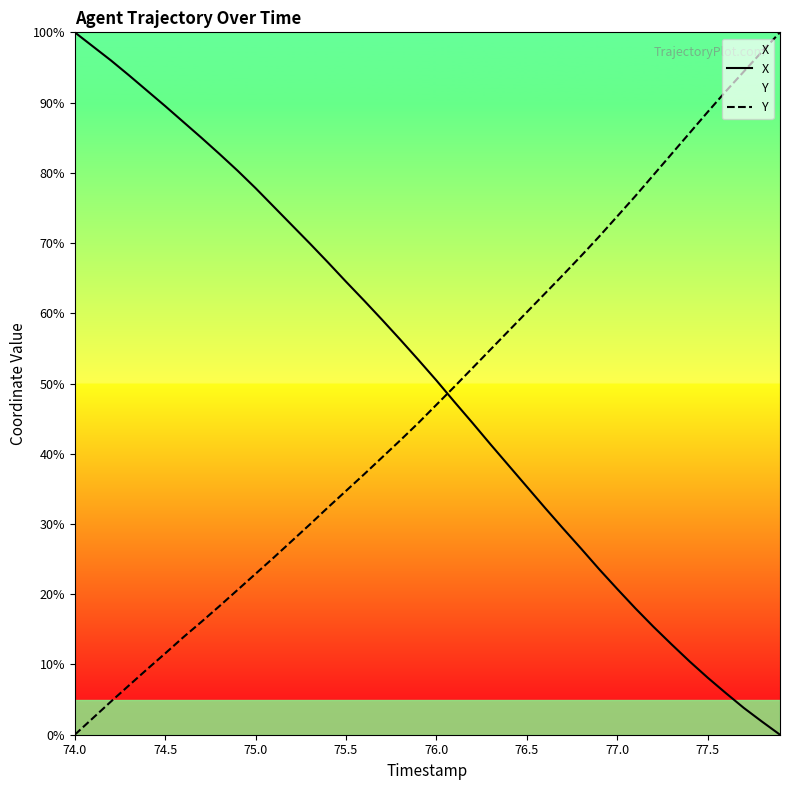

The value of X at 75.0 is 125.9. True or false?

False